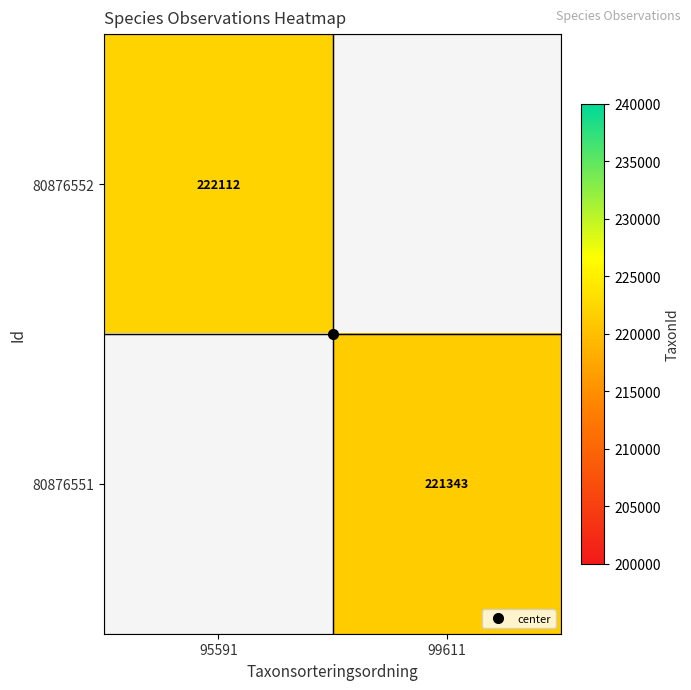

The value of 80876551 at 99611 is 320183.9. True or false?

False